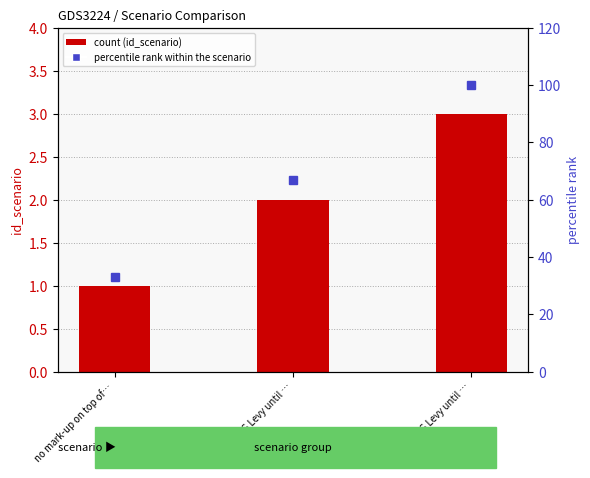

How many values in the id_scenario series exceed 2?

1